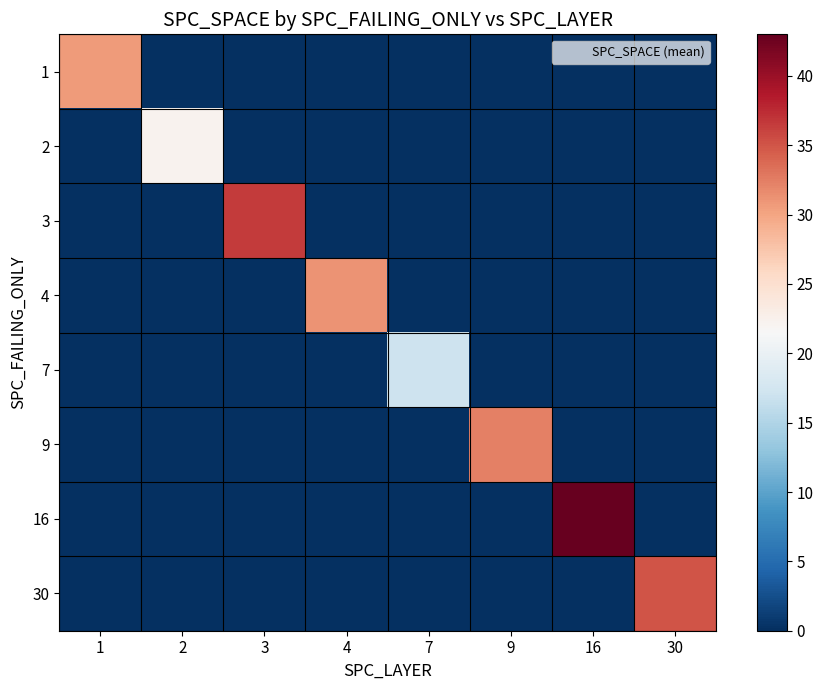

Reading right to left, what are all the values shown in this chart?

1: 30=0.0	16=0.0	9=0.0	7=0.0	4=0.0	3=0.0	2=0.0	1=30.7
2: 30=0.0	16=0.0	9=0.0	7=0.0	4=0.0	3=0.0	2=22.3	1=0.0
3: 30=0.0	16=0.0	9=0.0	7=0.0	4=0.0	3=36.6	2=0.0	1=0.0
4: 30=0.0	16=0.0	9=0.0	7=0.0	4=31.1	3=0.0	2=0.0	1=0.0
7: 30=0.0	16=0.0	9=0.0	7=17.0	4=0.0	3=0.0	2=0.0	1=0.0
9: 30=0.0	16=0.0	9=32.3	7=0.0	4=0.0	3=0.0	2=0.0	1=0.0
16: 30=0.0	16=43.0	9=0.0	7=0.0	4=0.0	3=0.0	2=0.0	1=0.0
30: 30=35.0	16=0.0	9=0.0	7=0.0	4=0.0	3=0.0	2=0.0	1=0.0